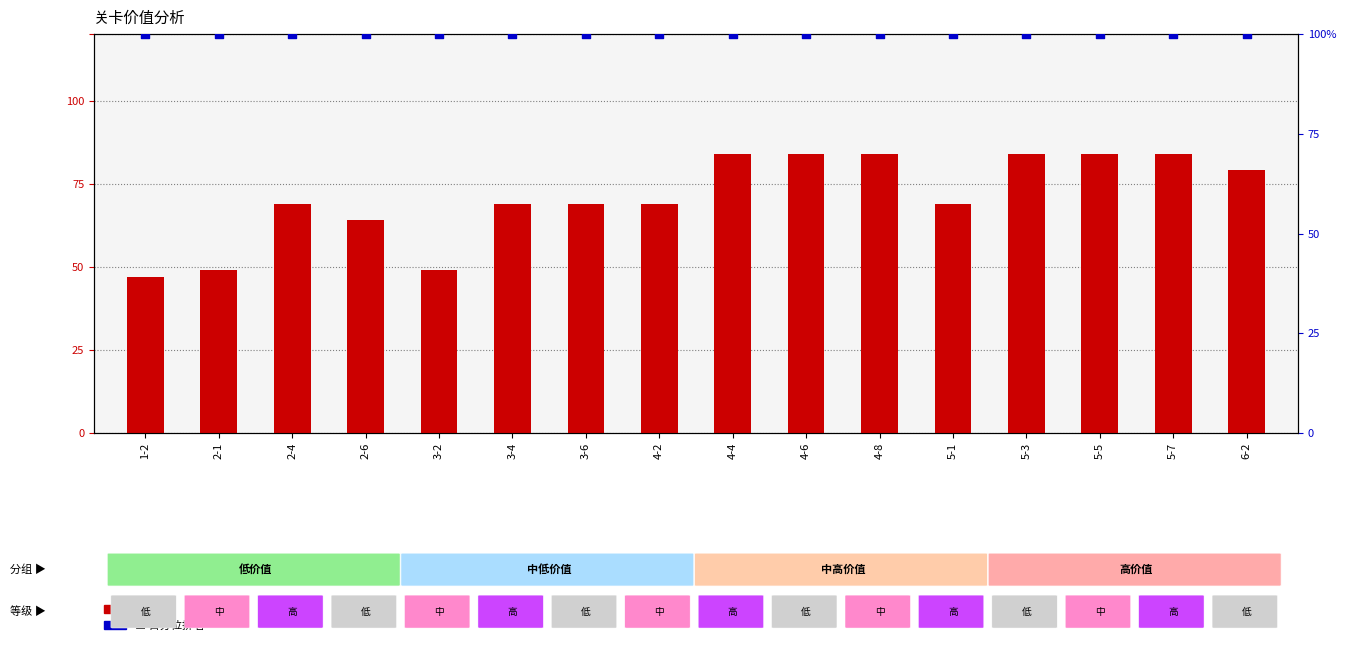

Which series contains the lowest Y value?

价值